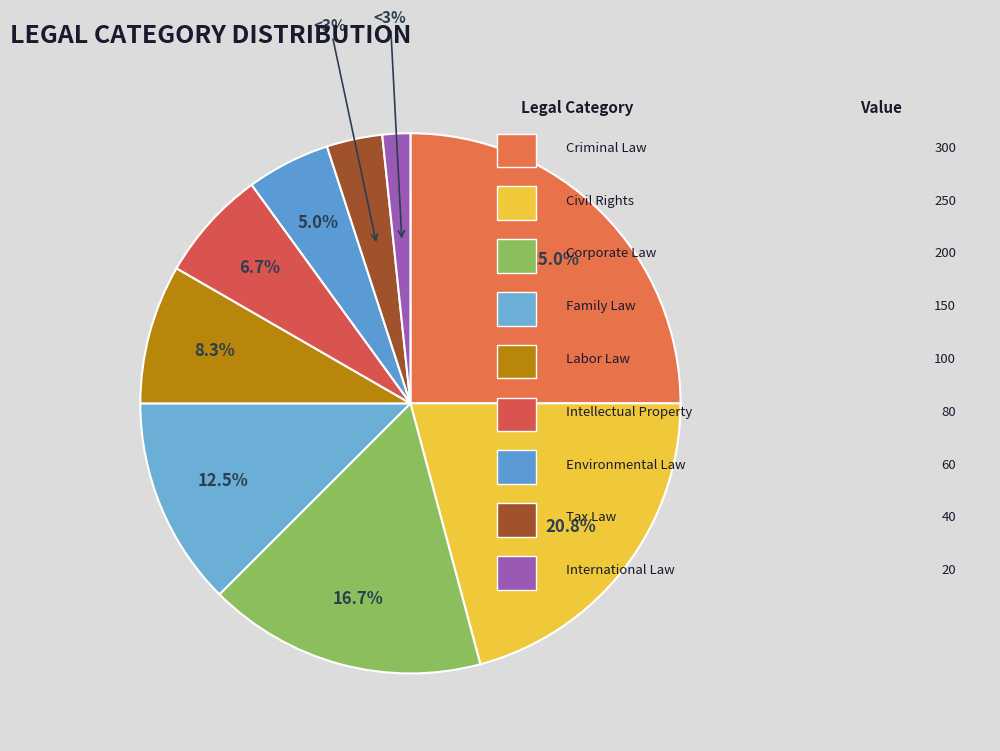

True or false: International Law accounts for 1% of the total.

False